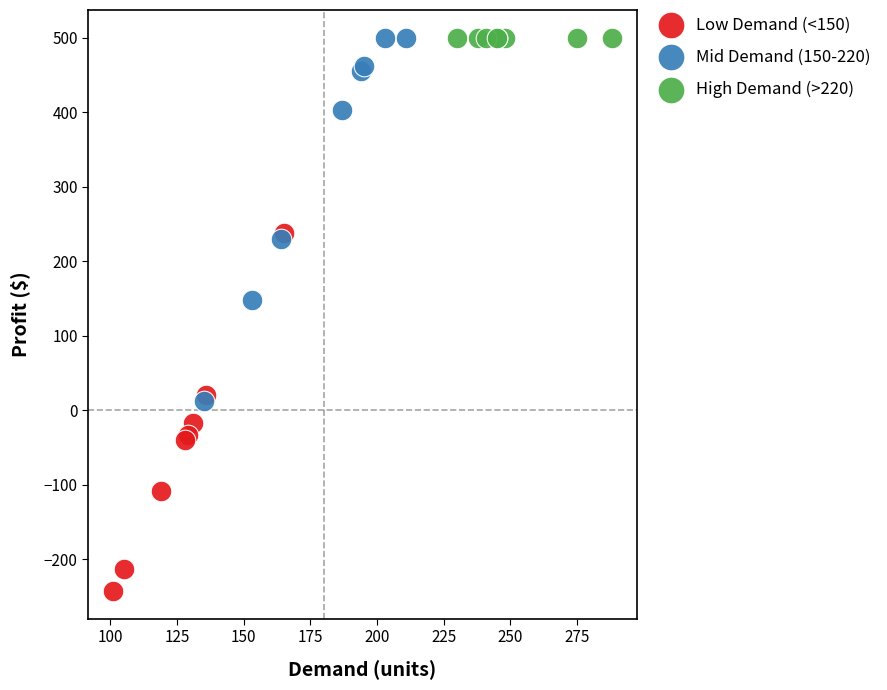

Which series reaches the minimum Y coordinate?

Low Demand (<150)